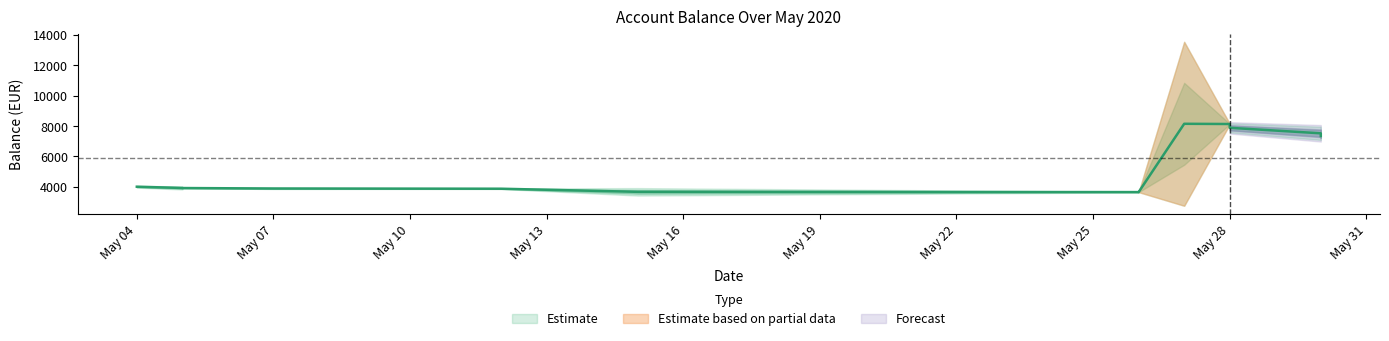

Between 11 and May 19, which is larger?

11